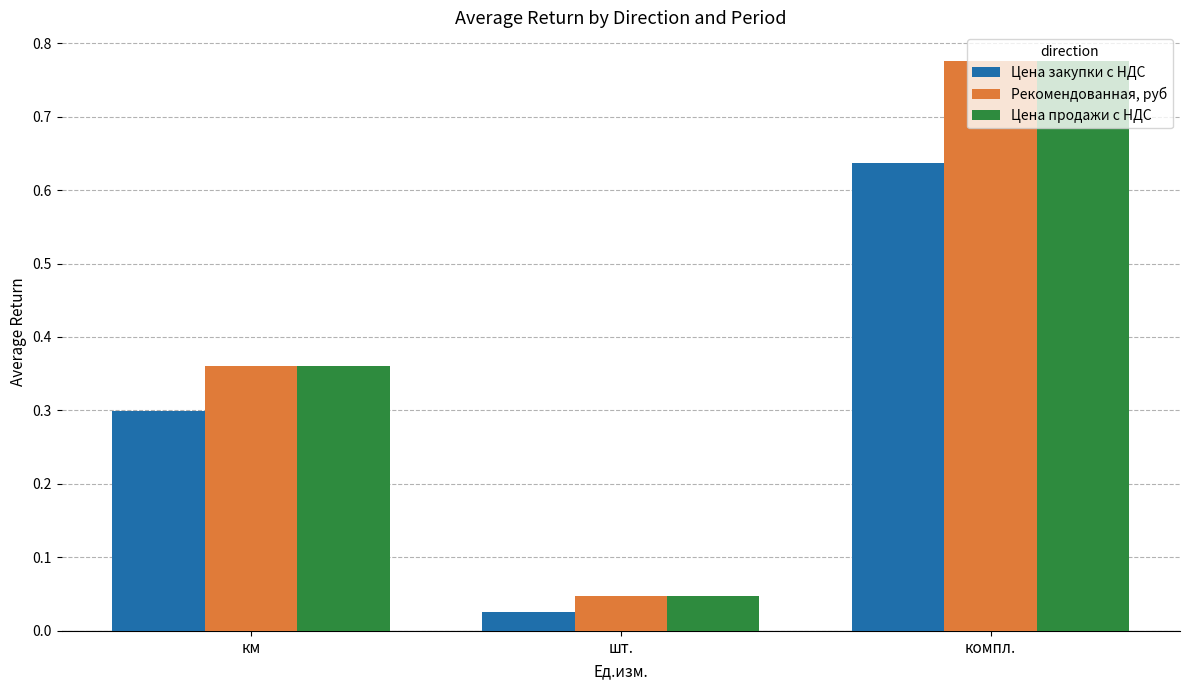

At шт., list the series in order from smallest to largest.

Цена закупки с НДС, Рекомендованная, руб, Цена продажи с НДС